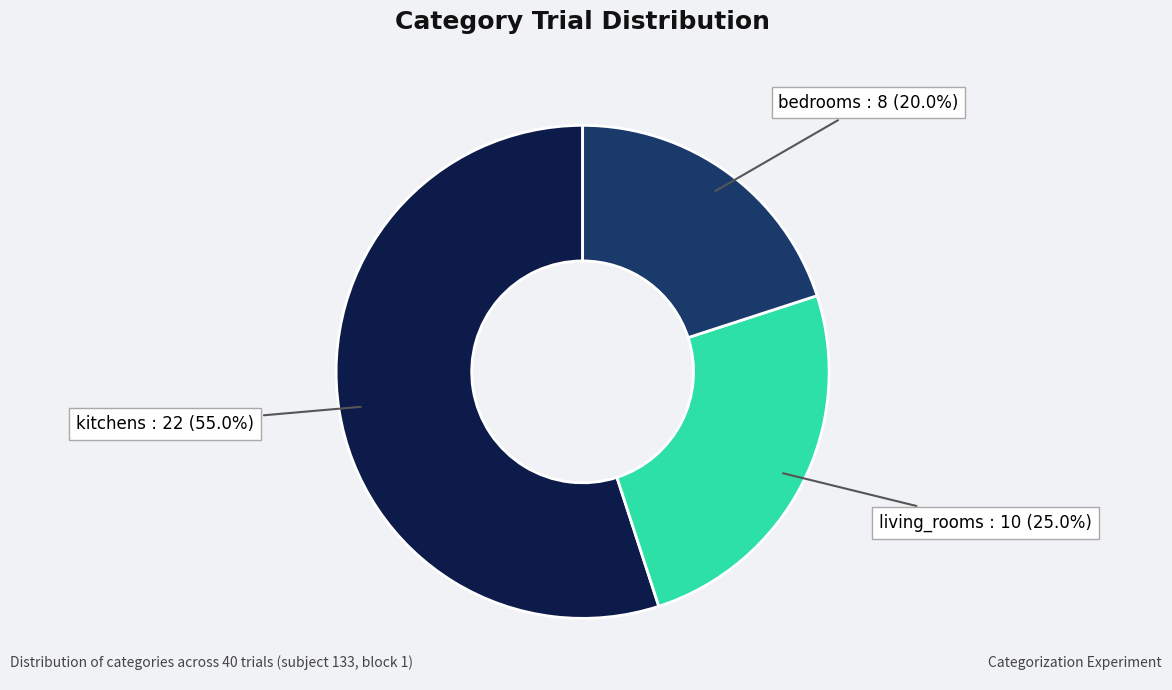

What percentage is the bedrooms slice, to the nearest percent?

20%